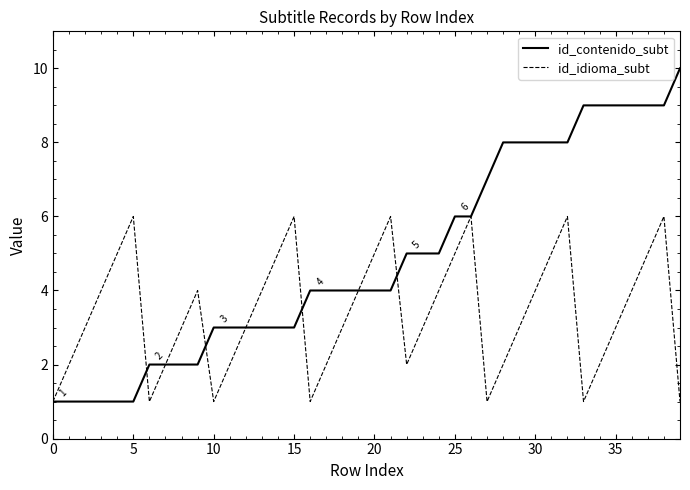

What is the greatest value displayed?

10